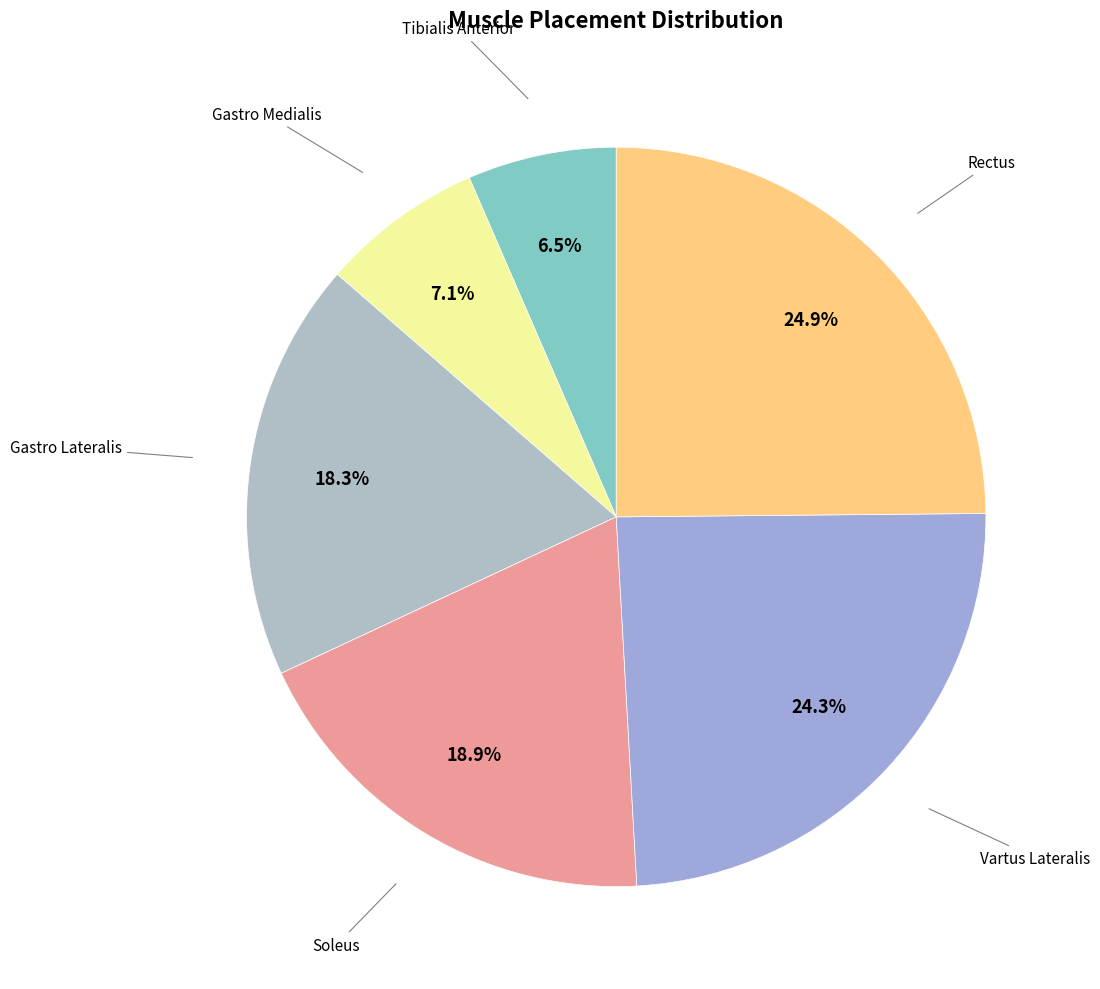

How many slices are in this pie chart?

6